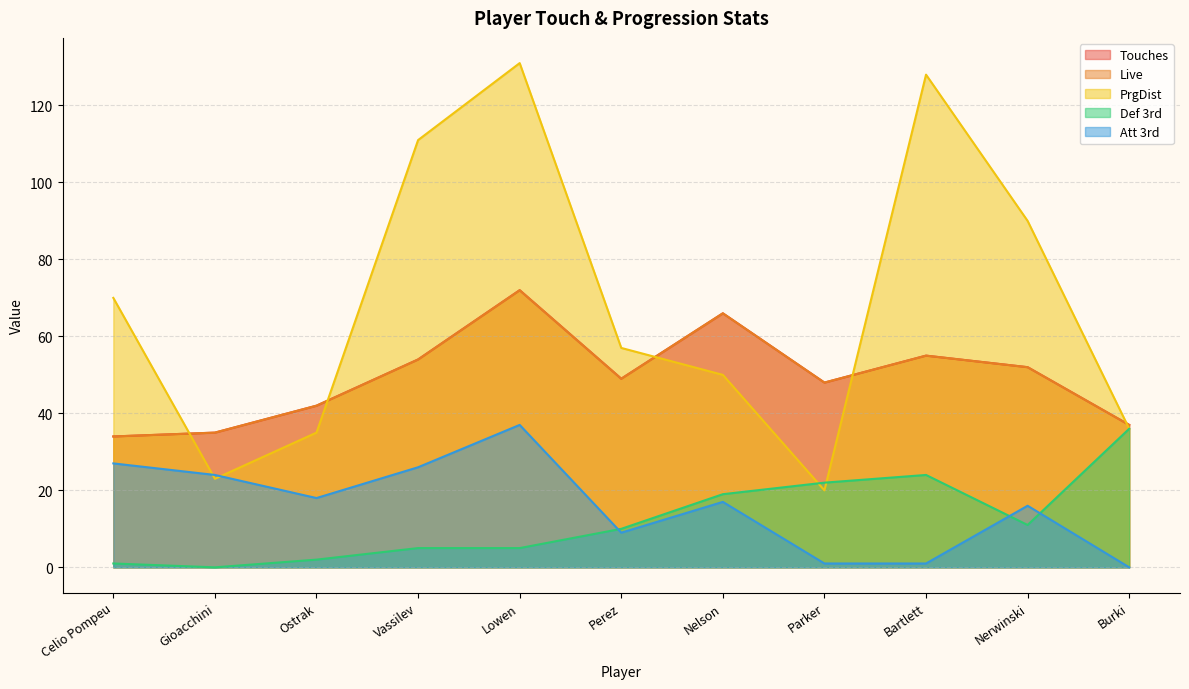

At which category is the sum across all series the highest?

Lowen